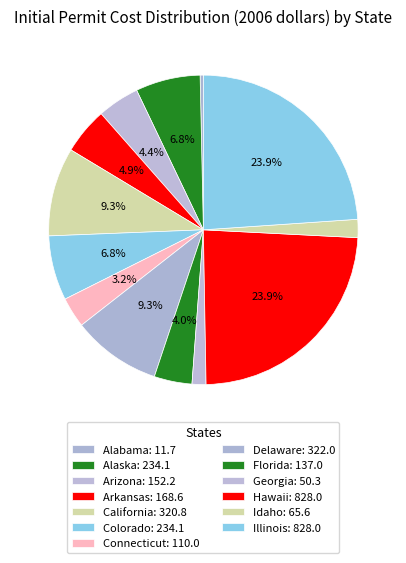

What is the ratio of the value at Georgia to the value at Florida?

0.4